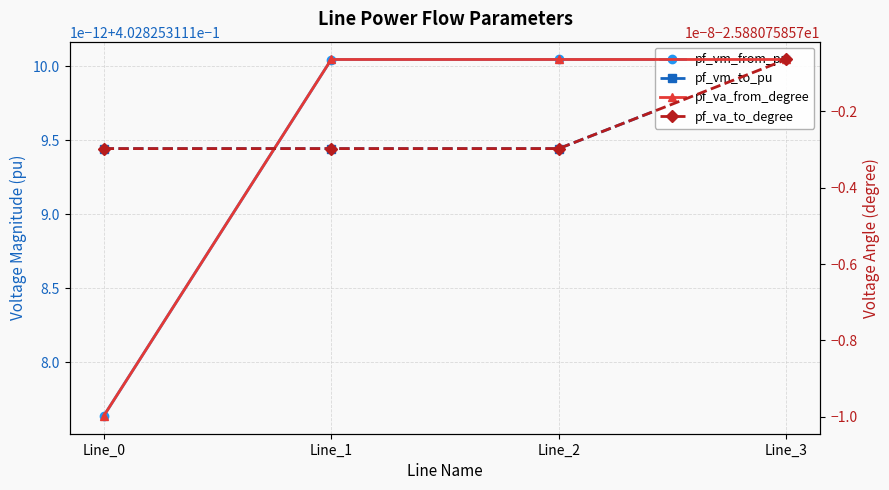

Reading left to right, list all the values displayed in this chart.

pf_vm_from_pu: Line_0=0.4	Line_1=0.4	Line_2=0.4	Line_3=0.4
pf_vm_to_pu: Line_0=0.4	Line_1=0.4	Line_2=0.4	Line_3=0.4
pf_va_from_degree: Line_0=-25.9	Line_1=-25.9	Line_2=-25.9	Line_3=-25.9
pf_va_to_degree: Line_0=-25.9	Line_1=-25.9	Line_2=-25.9	Line_3=-25.9